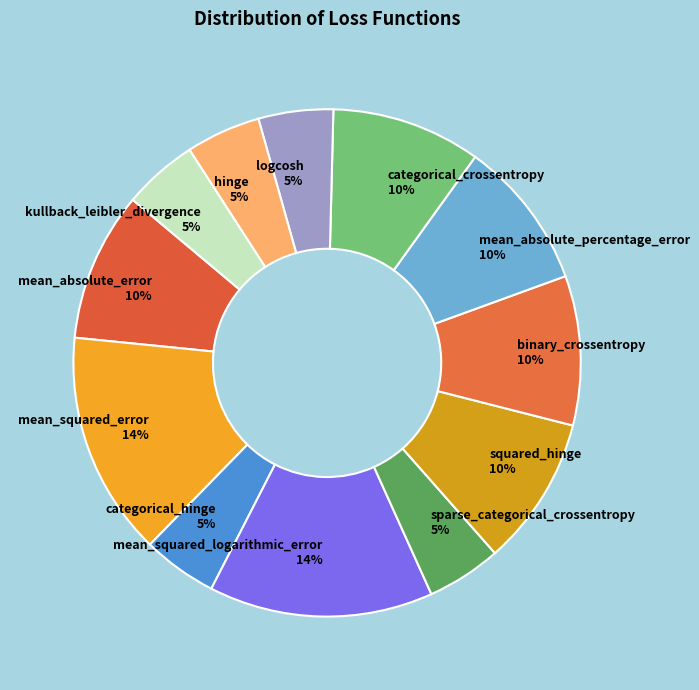

True or false: binary_crossentropy accounts for 10% of the total.

True